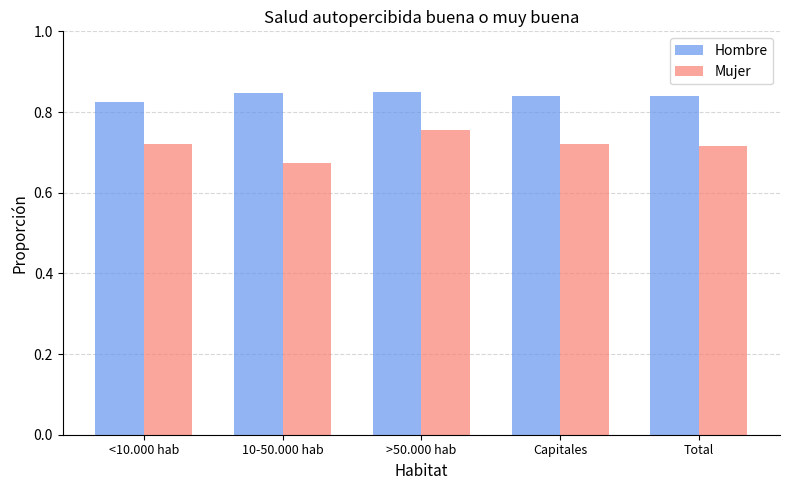

At which label does Hombre reach its minimum?

<10.000 hab